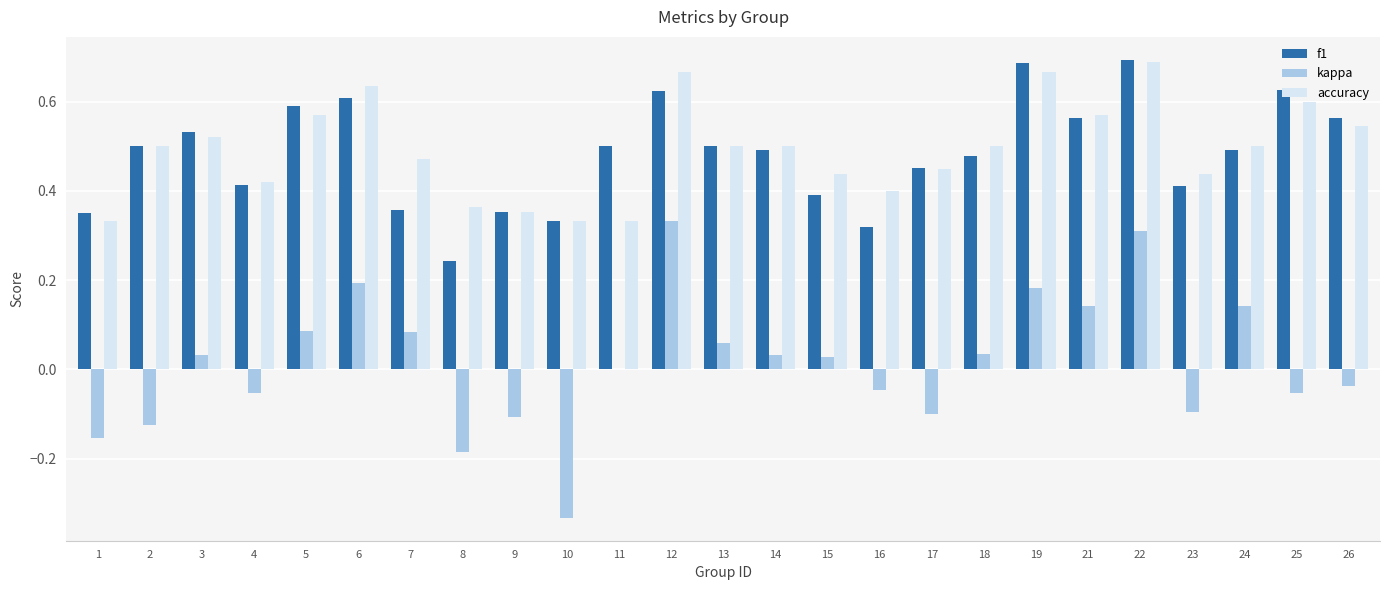

Is the value of kappa at 23 greater than the value of f1 at 2?

No